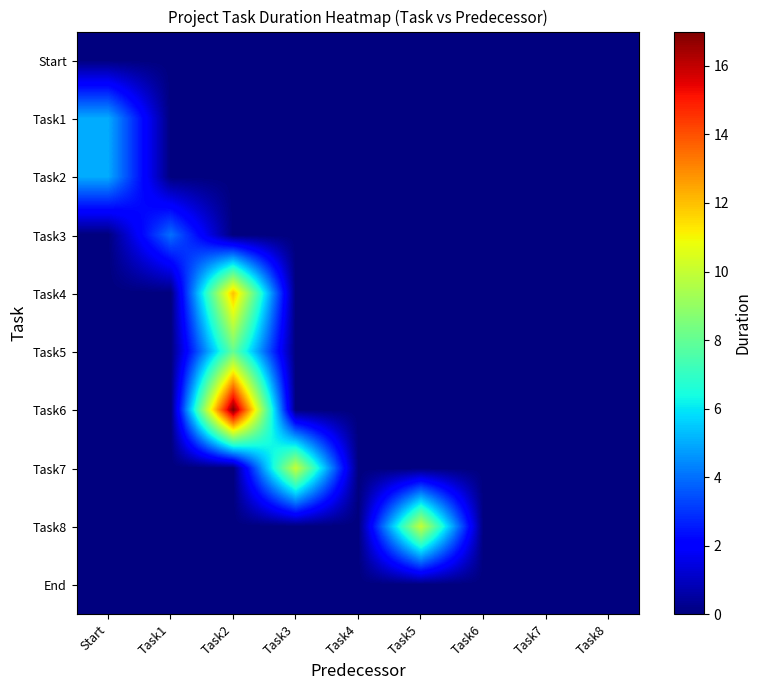

Rank the series by their maximum value, from highest to lowest.

Task6, Task4, Task7, Task8, Task5, Task1, Task2, Task3, Start, End